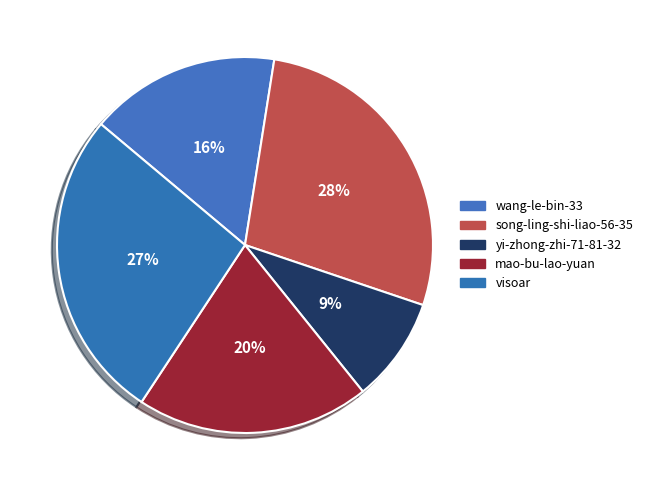

How many slices are in this pie chart?

5